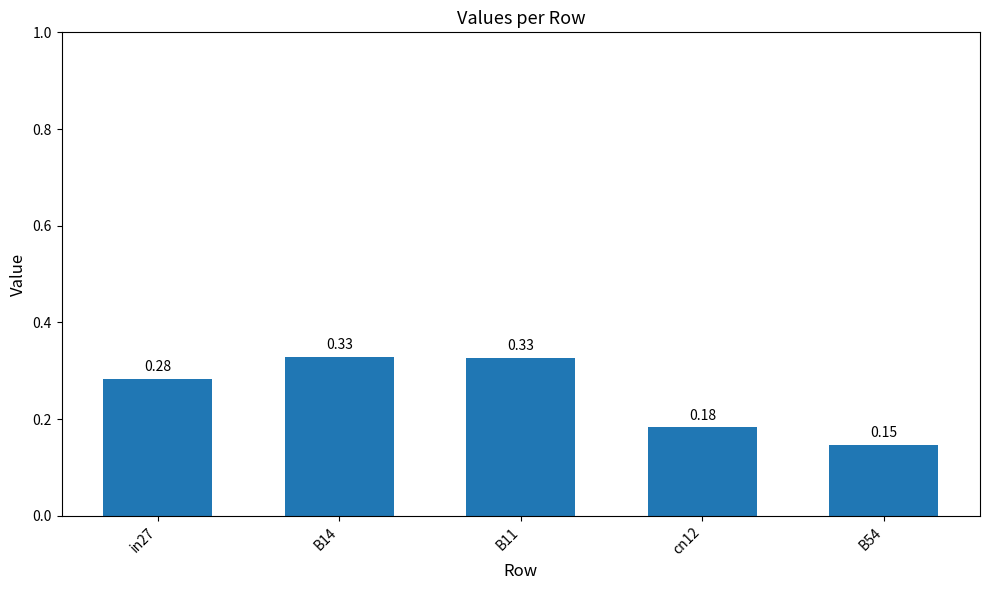

Which has a higher value, B11 or in27?

B11